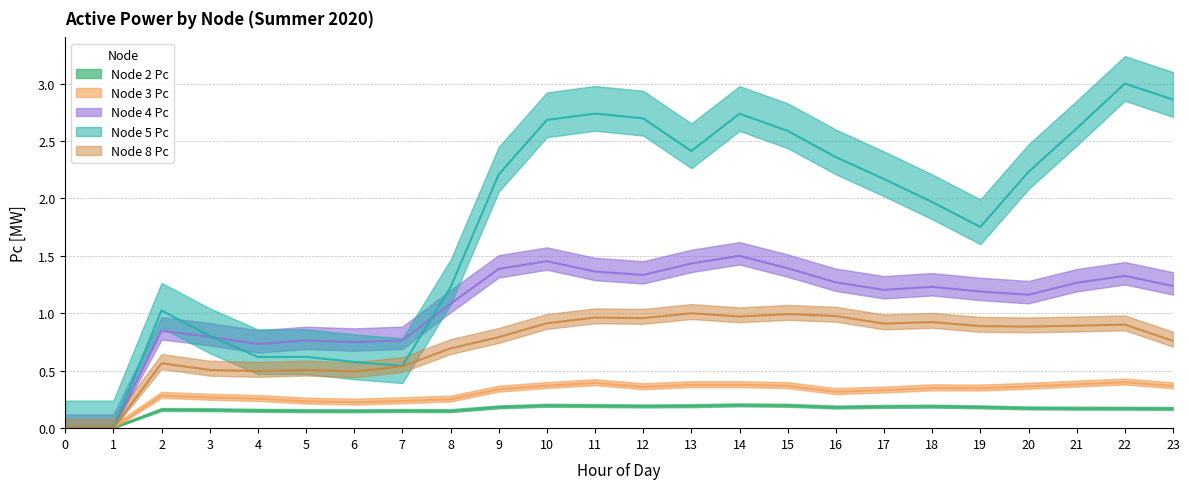

What is the difference between the Node 5 Pc values at 15 and 14?

0.1